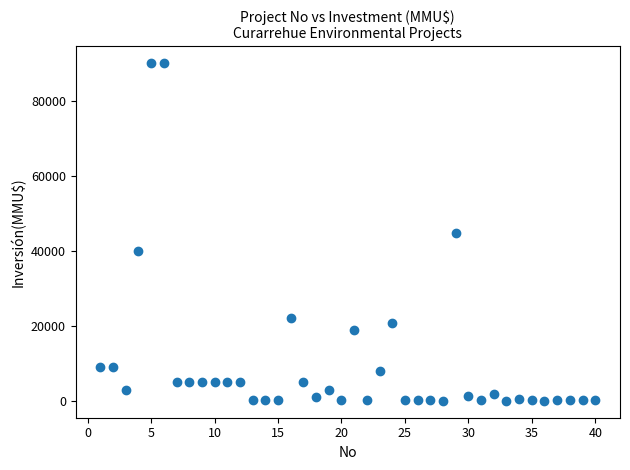

What is the range of X values (max minus min)?

39